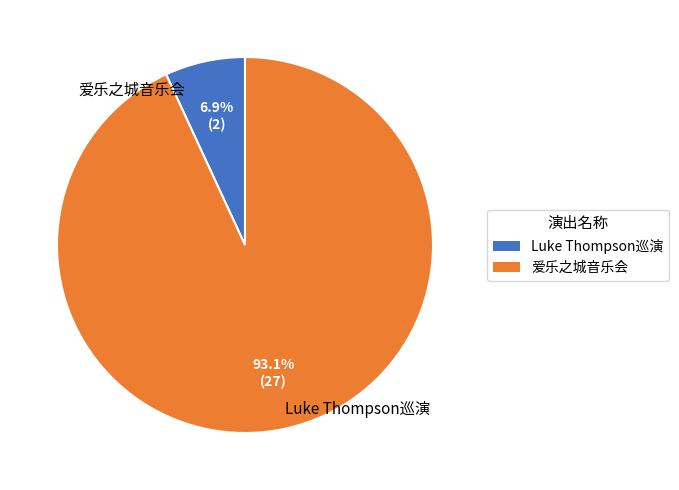

Is there any slice that represents more than half of the pie?

Yes